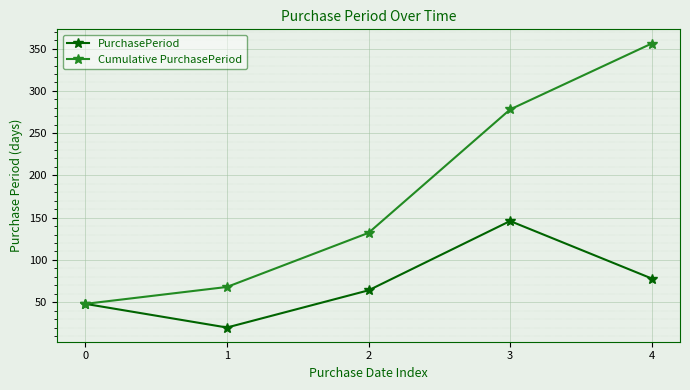

What is the greatest value displayed?

356